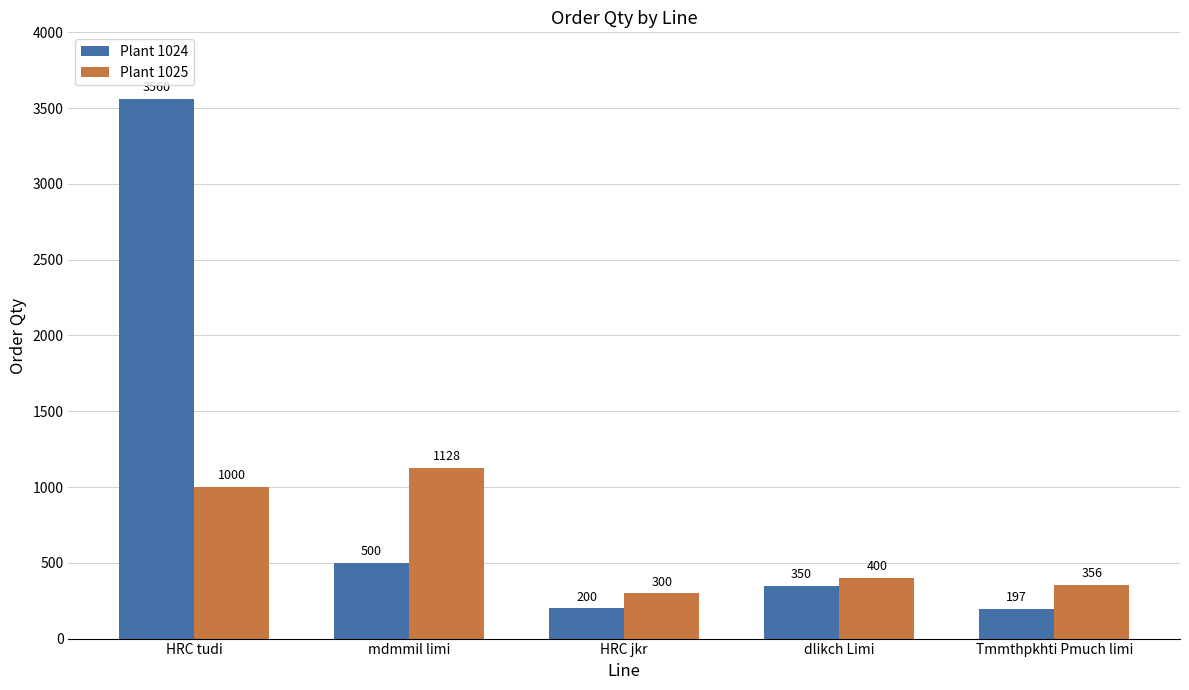

Reading right to left, list all the values displayed in this chart.

Plant 1024: Tmmthpkhti Pmuch limi=197	dlikch Limi=350	HRC jkr=200	mdmmil limi=500	HRC tudi=3560
Plant 1025: Tmmthpkhti Pmuch limi=356	dlikch Limi=400	HRC jkr=300	mdmmil limi=1128	HRC tudi=1000